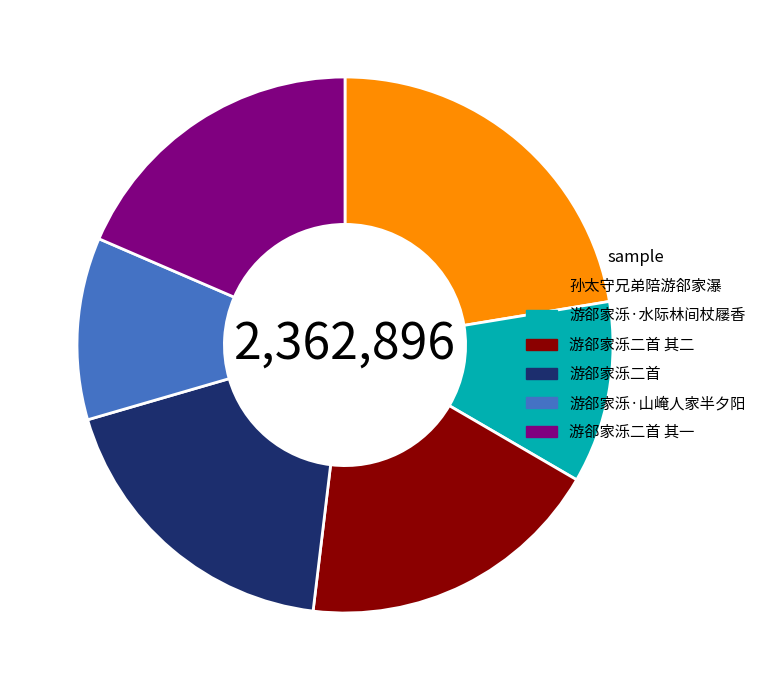

Combined, do 游郤家泺二首 and 孙太守兄弟陪游郤家瀑 account for over 50%?

No